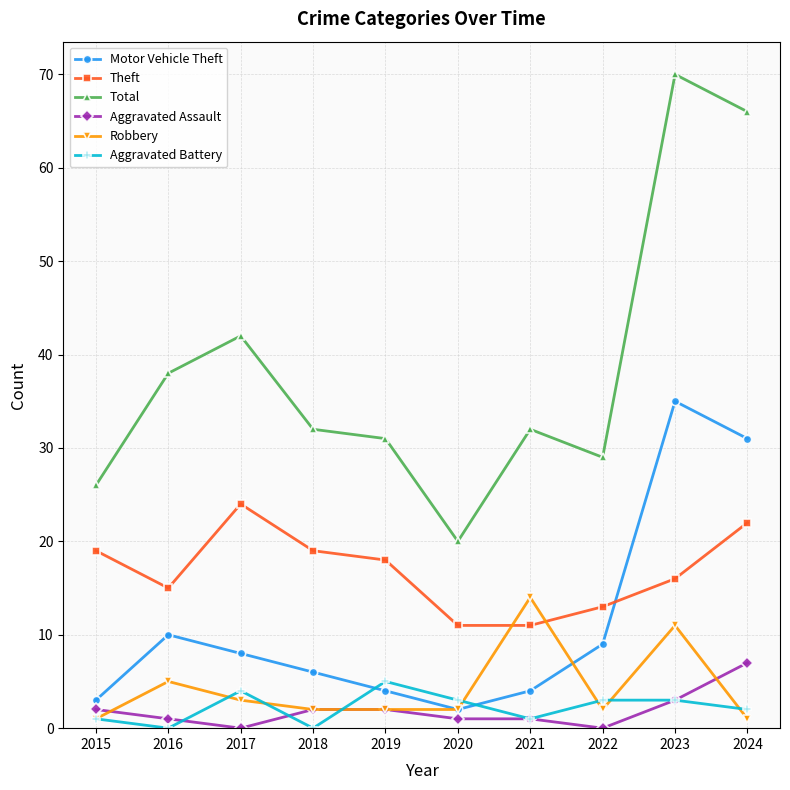

What is the difference between the highest and lowest values at 2020?

19